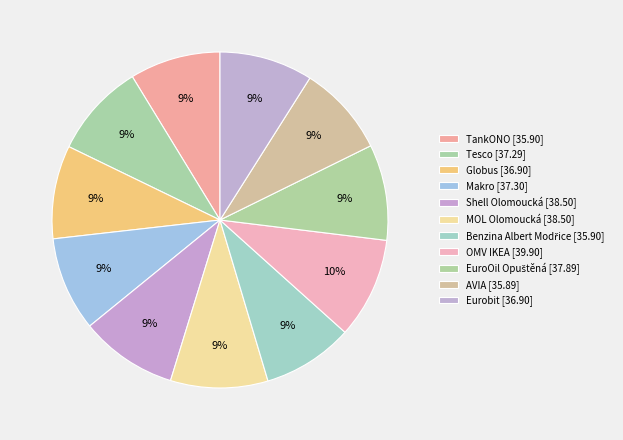

Which category has the biggest portion of the pie?

OMV IKEA